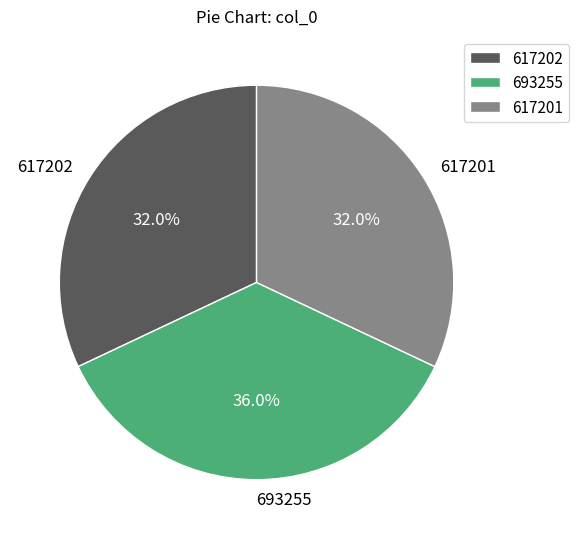

To the nearest percent, what portion does 617202 represent?

32%